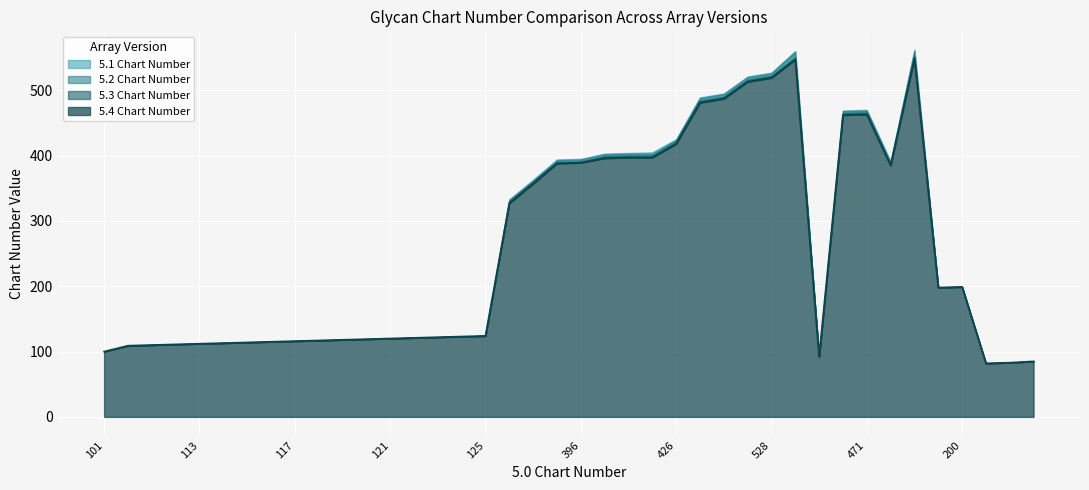

In 5.4 Chart Number, how many points are higher than both neighbors (excluding endpoints)?

4